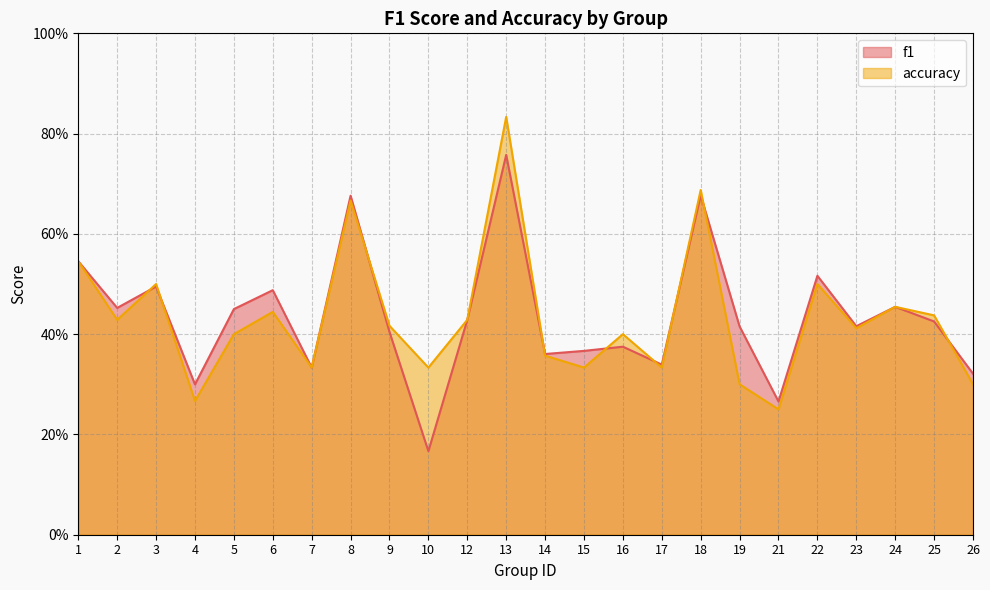

Which category has the highest value across all series?

13